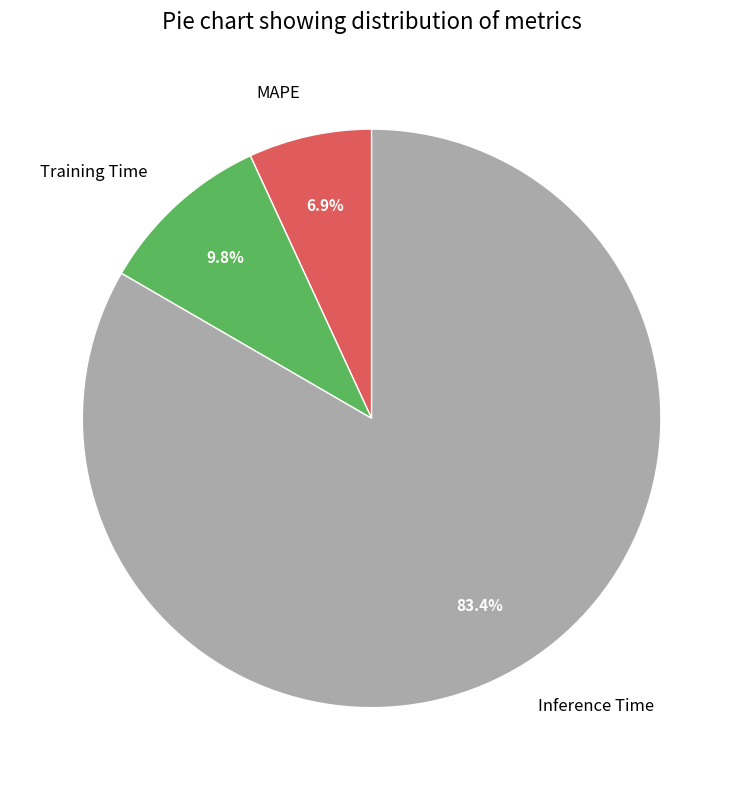

Is there any slice that represents more than half of the pie?

Yes